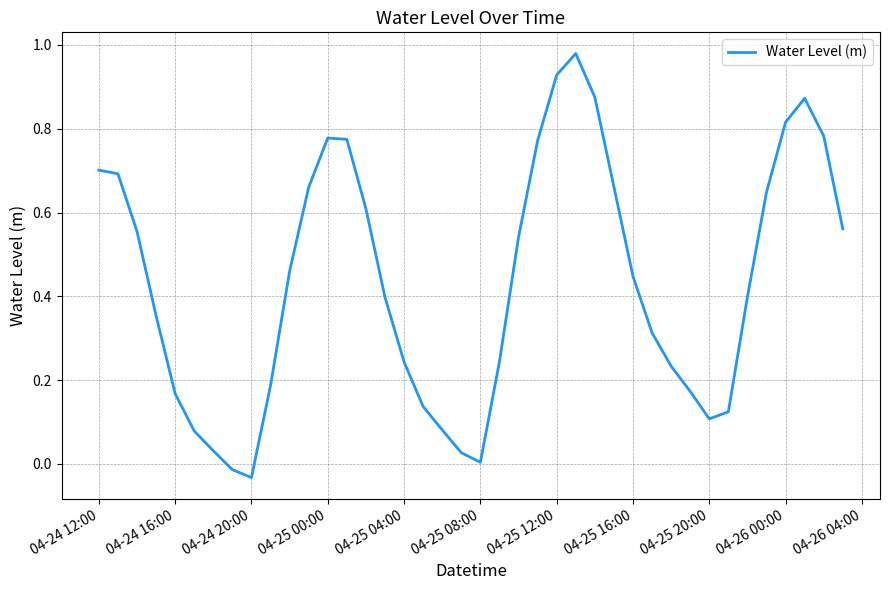

What is the value of the 10th point from the left?

0.2